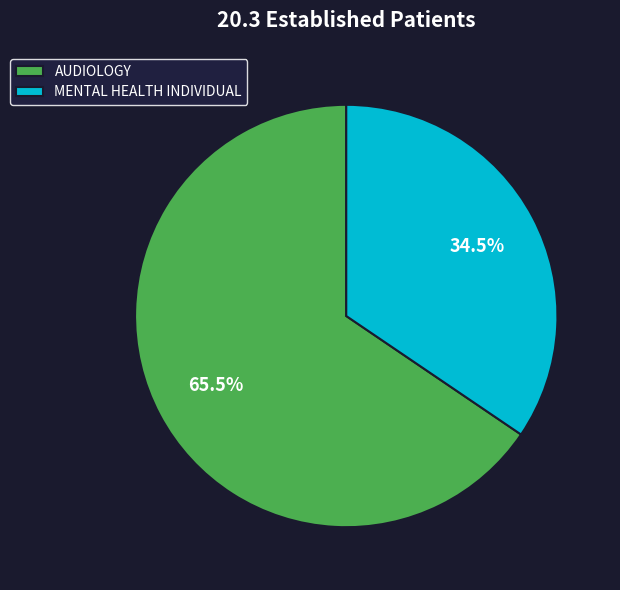

What percentage do AUDIOLOGY and MENTAL HEALTH INDIVIDUAL together represent?

100.0%